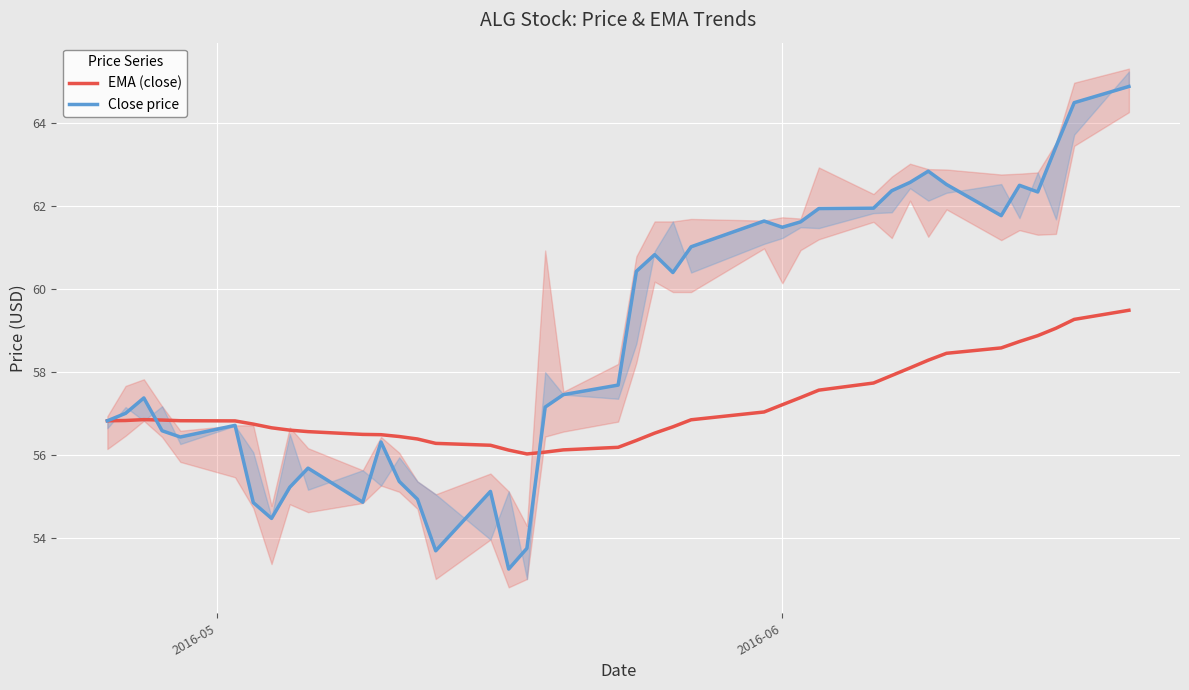

What is the maximum value for EMA (close)?

59.5